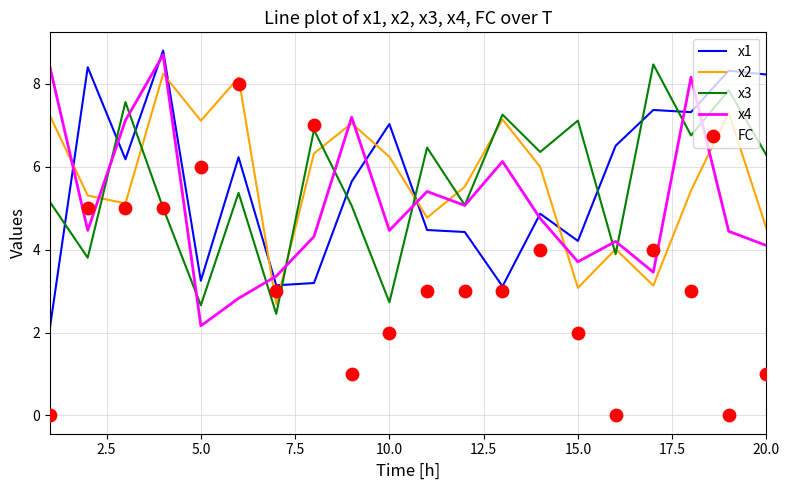

Which series contains the highest Y value?

x1